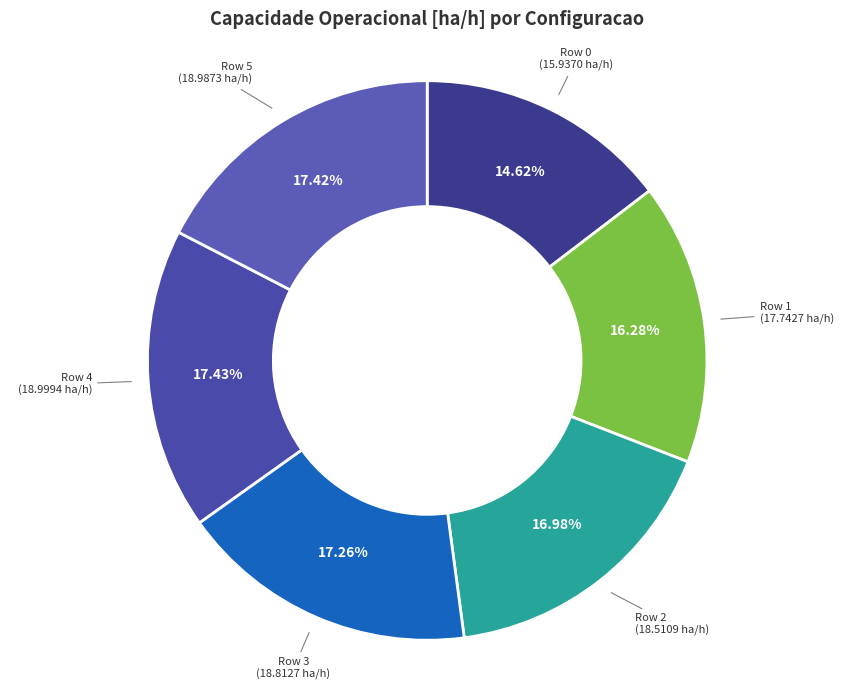

Which slice is the smallest?

Row 0